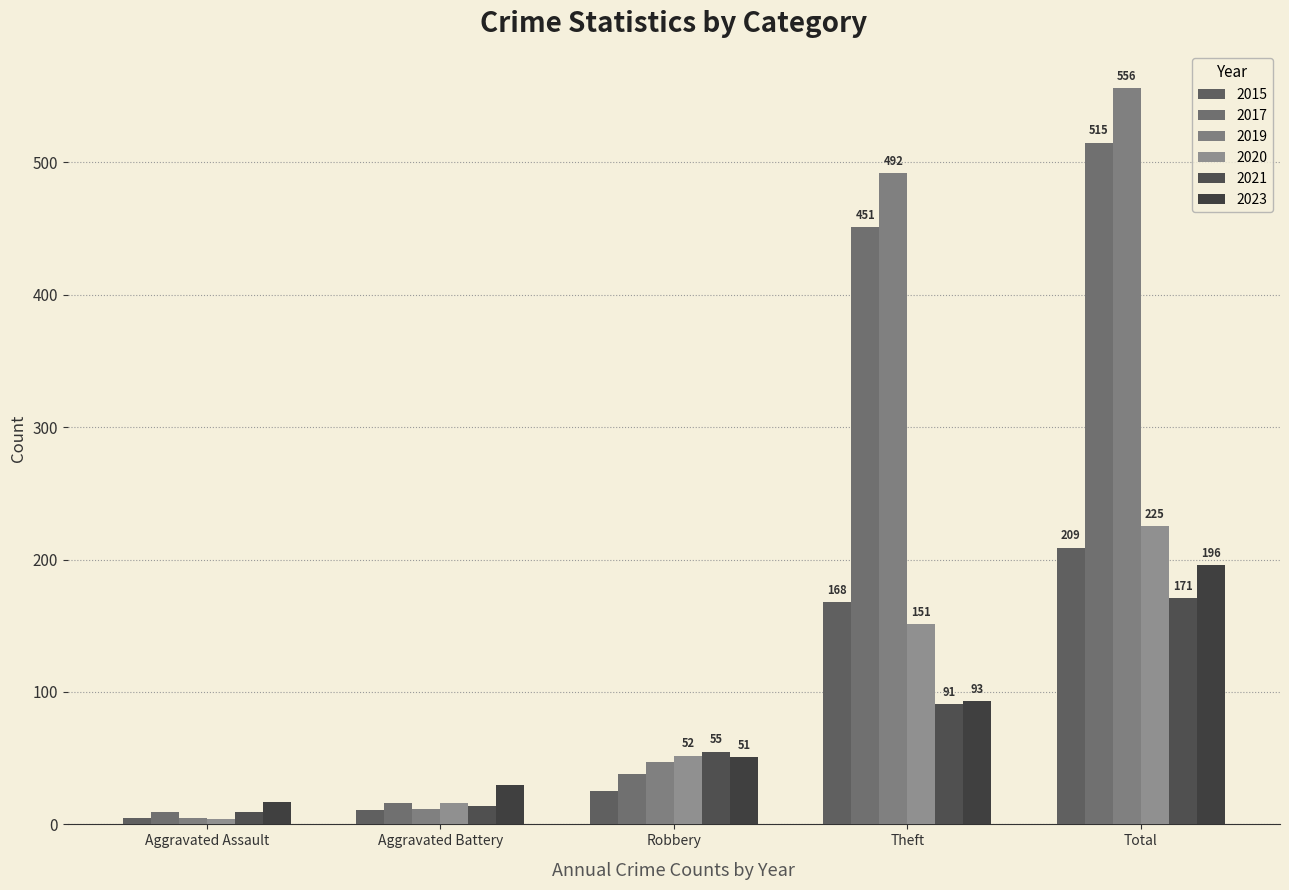

Which series has the widest spread of values?

2019